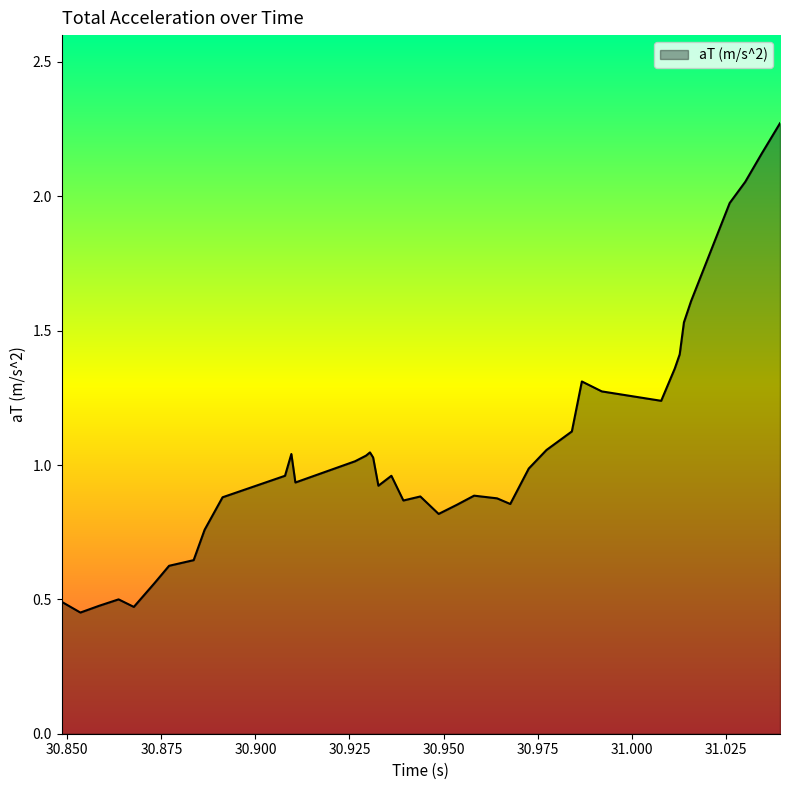

What is the difference between the maximum and minimum values?

1.8